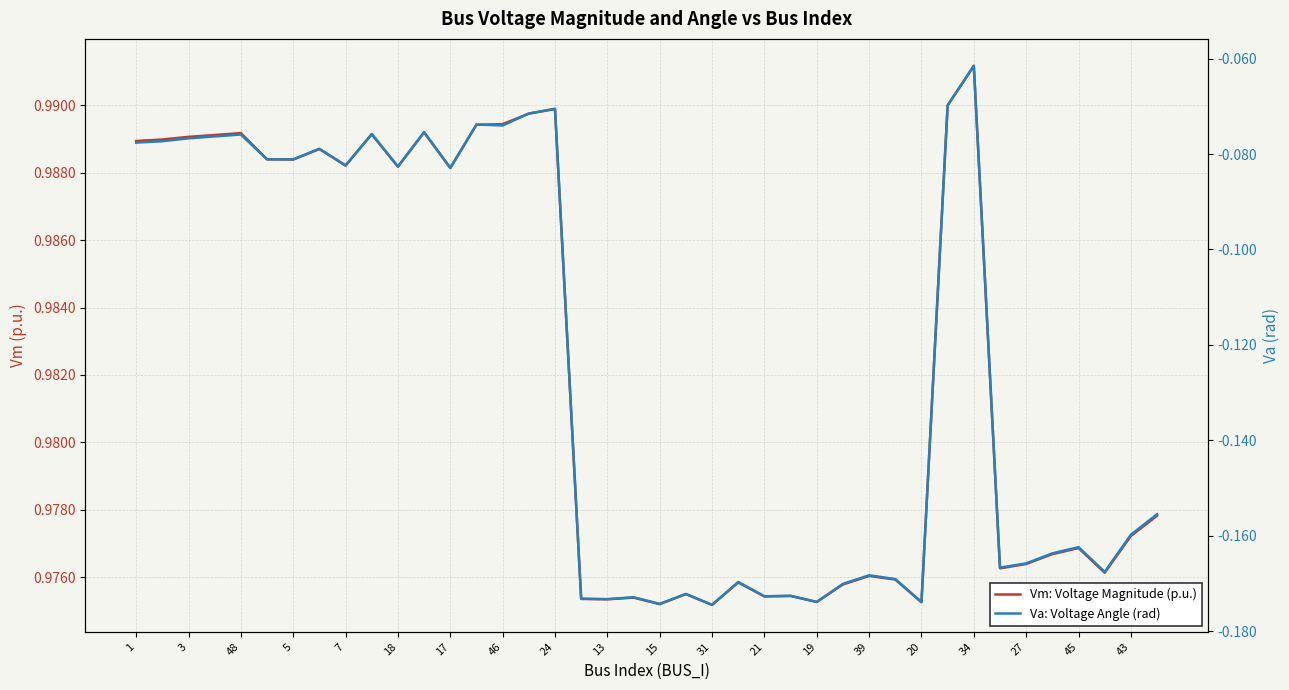

How many lines are shown in the chart?

2